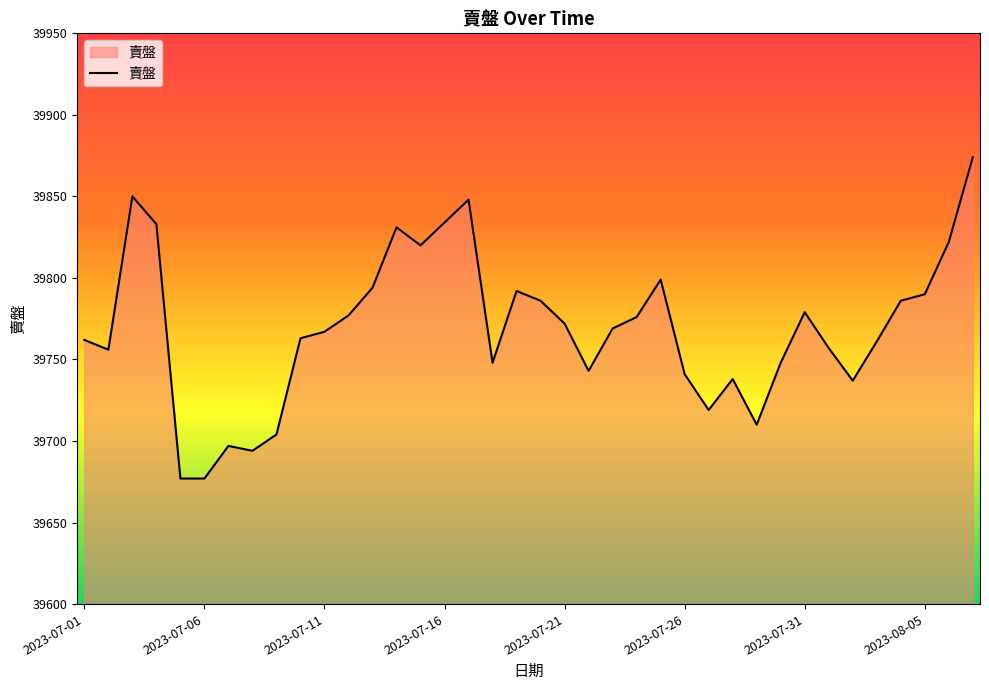

What is the smallest value displayed?

39677